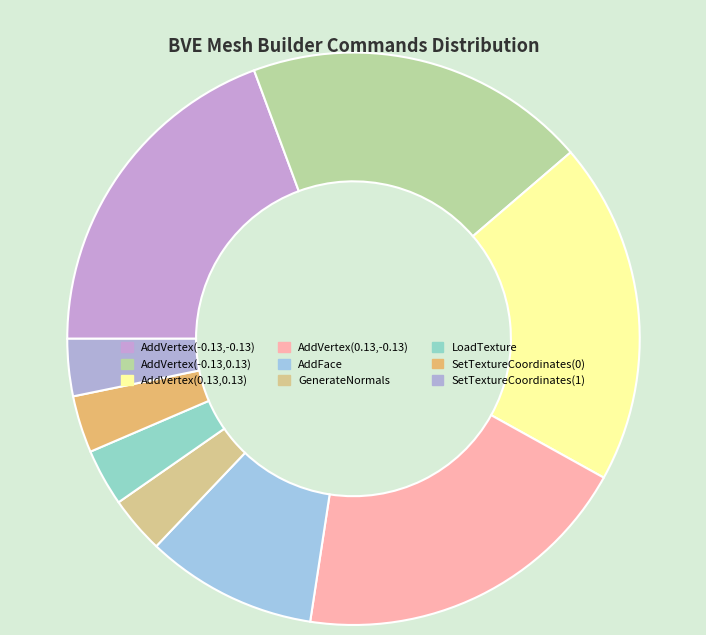

Do AddVertex(0.13,0.13) and GenerateNormals together represent more than half of the pie?

No